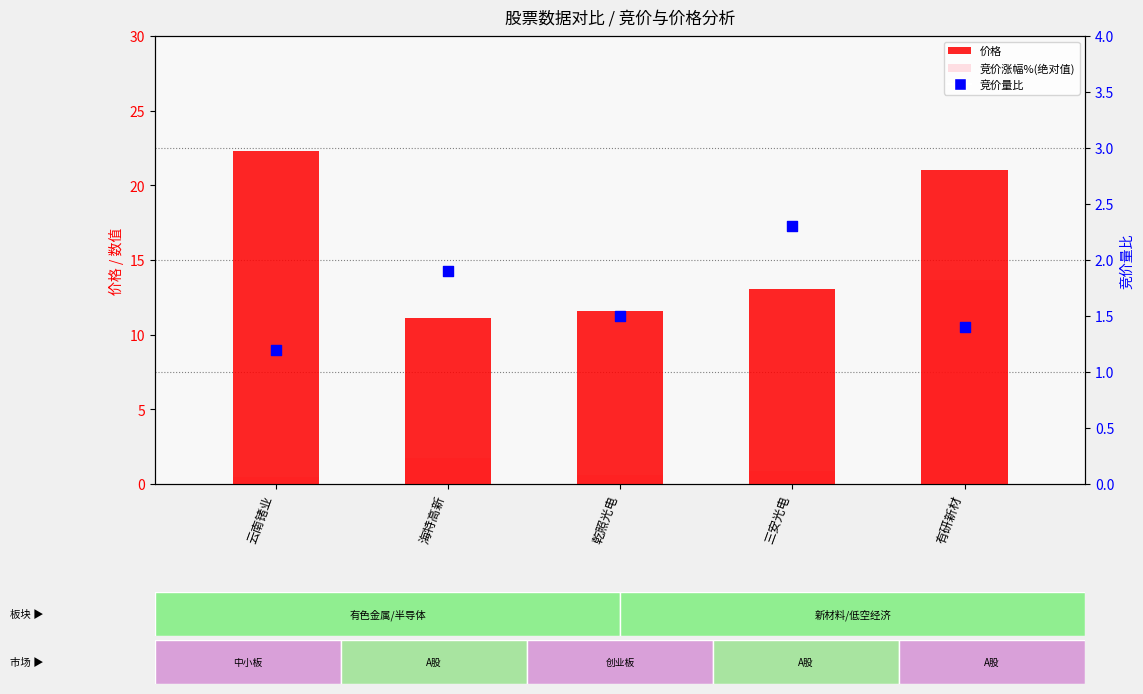

Which series has the widest spread of Y values?

竞价涨幅%(绝对值)